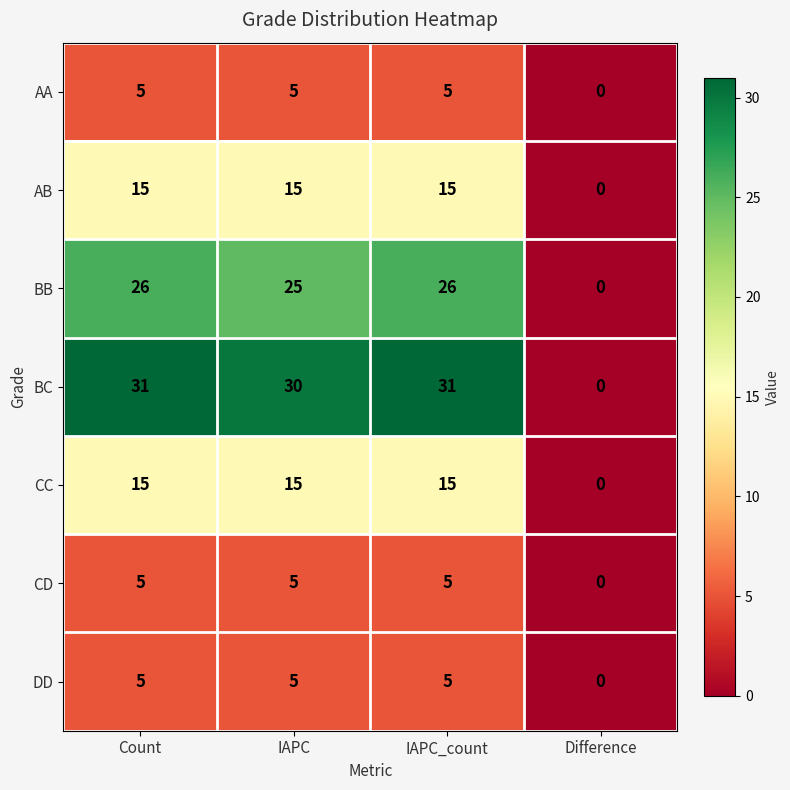

The AA series shows 3 at Count. True or false?

False